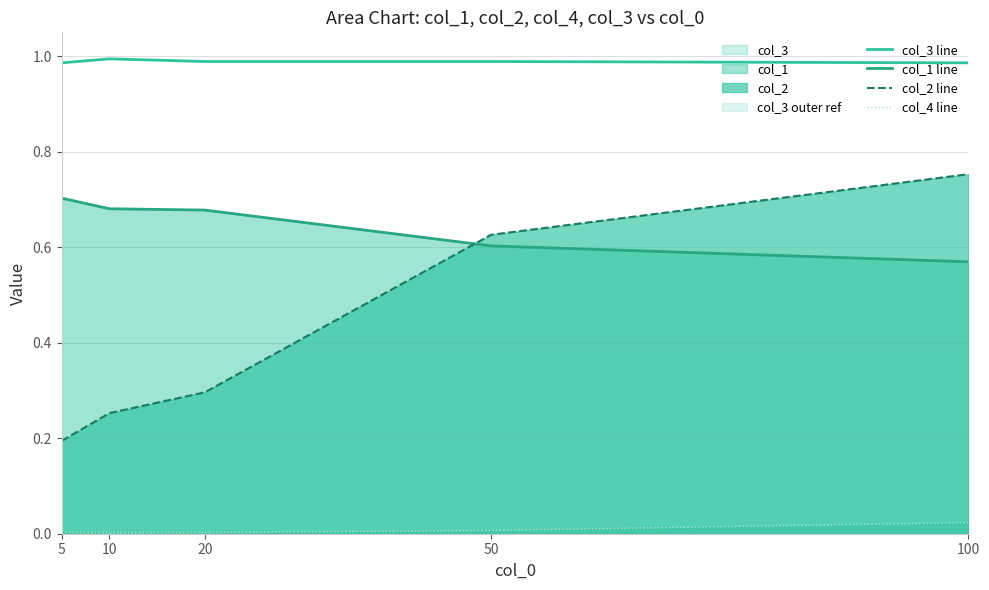

Reading left to right, transcribe all the data shown in this chart.

col_3 line: 5=1.0	10=1.0	20=1.0	50=1.0	100=1.0
col_1 line: 5=0.7	10=0.7	20=0.7	50=0.6	100=0.6
col_2 line: 5=0.2	10=0.3	20=0.3	50=0.6	100=0.8
col_4 line: 5=0.0	10=0.0	20=0.0	50=0.0	100=0.0